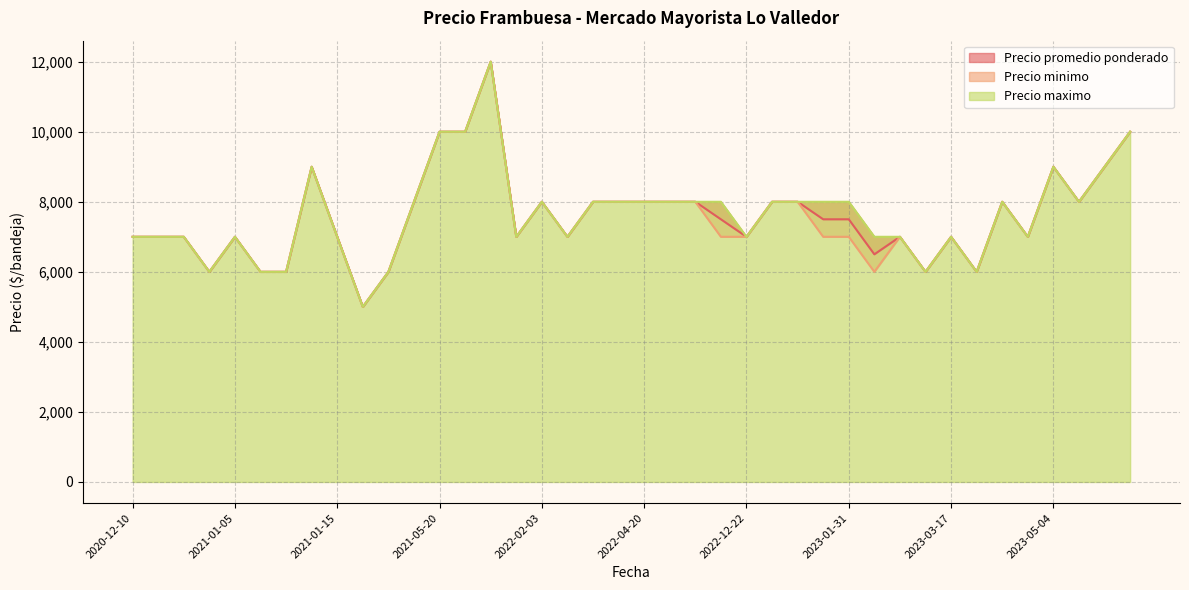

Between 2022-12-06 and 2022-03-09, which series saw the biggest shift?

Precio promedio ponderado